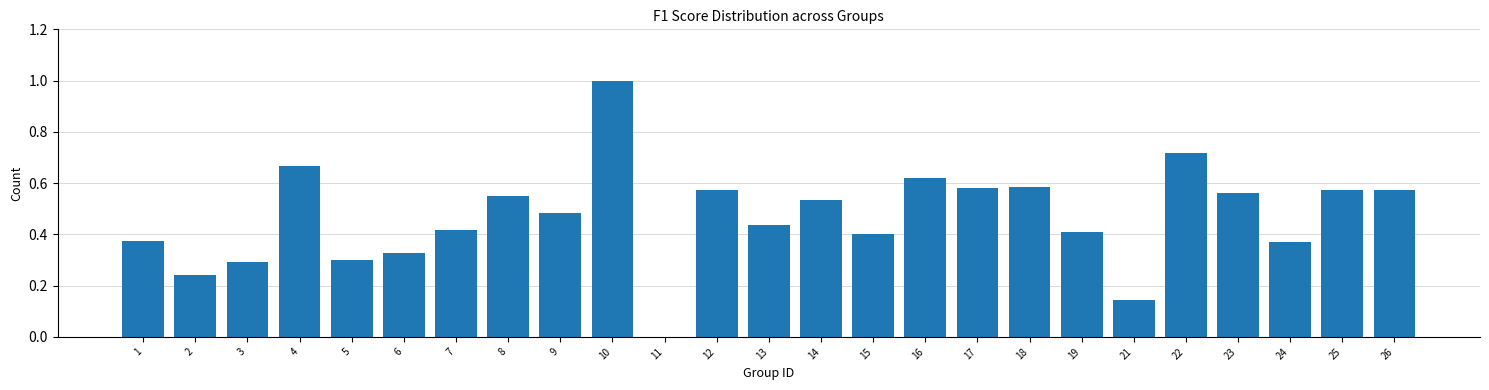

Which has a higher value, 15 or 4?

4